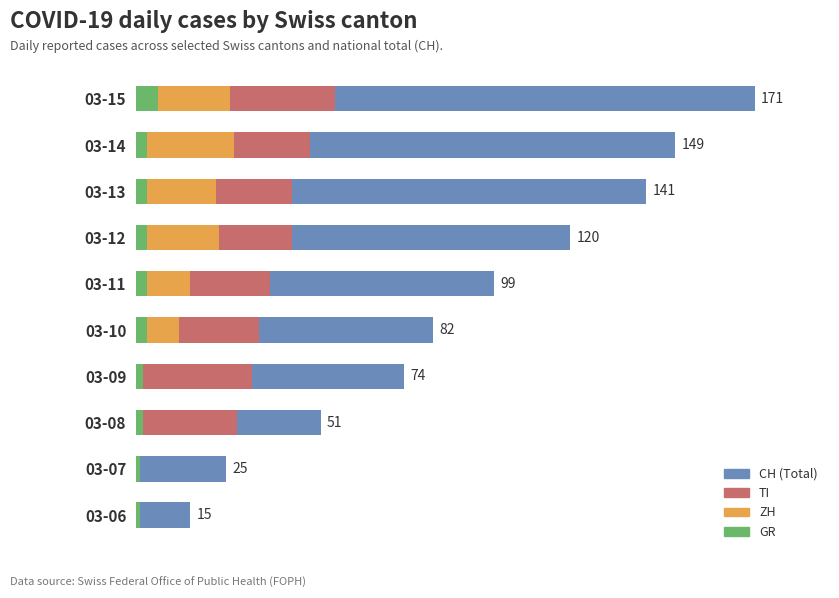

How many values in the GR series exceed 3?

1